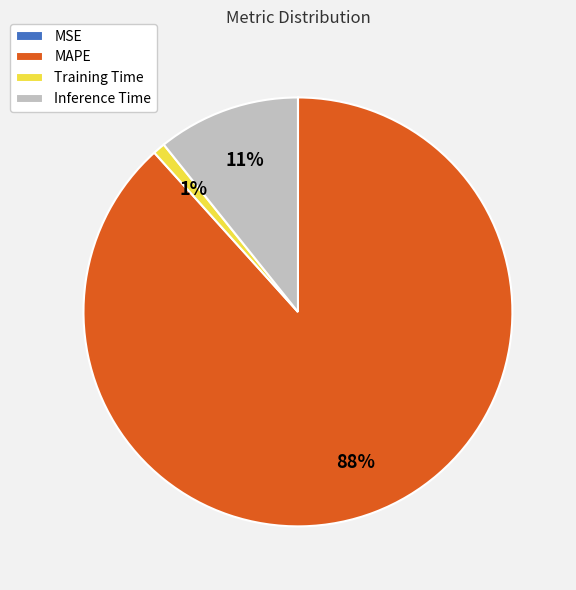

To the nearest percent, what percentage of the pie is Inference Time?

11%